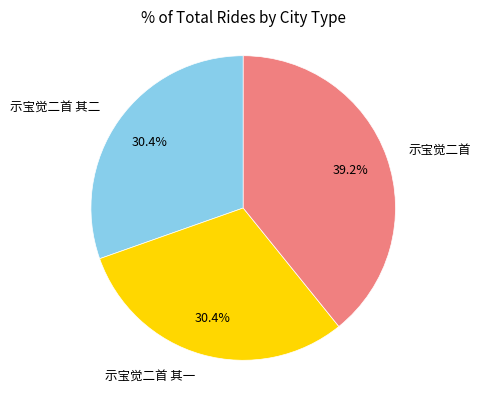

True or false: 示宝觉二首 其二 accounts for 30% of the total.

True